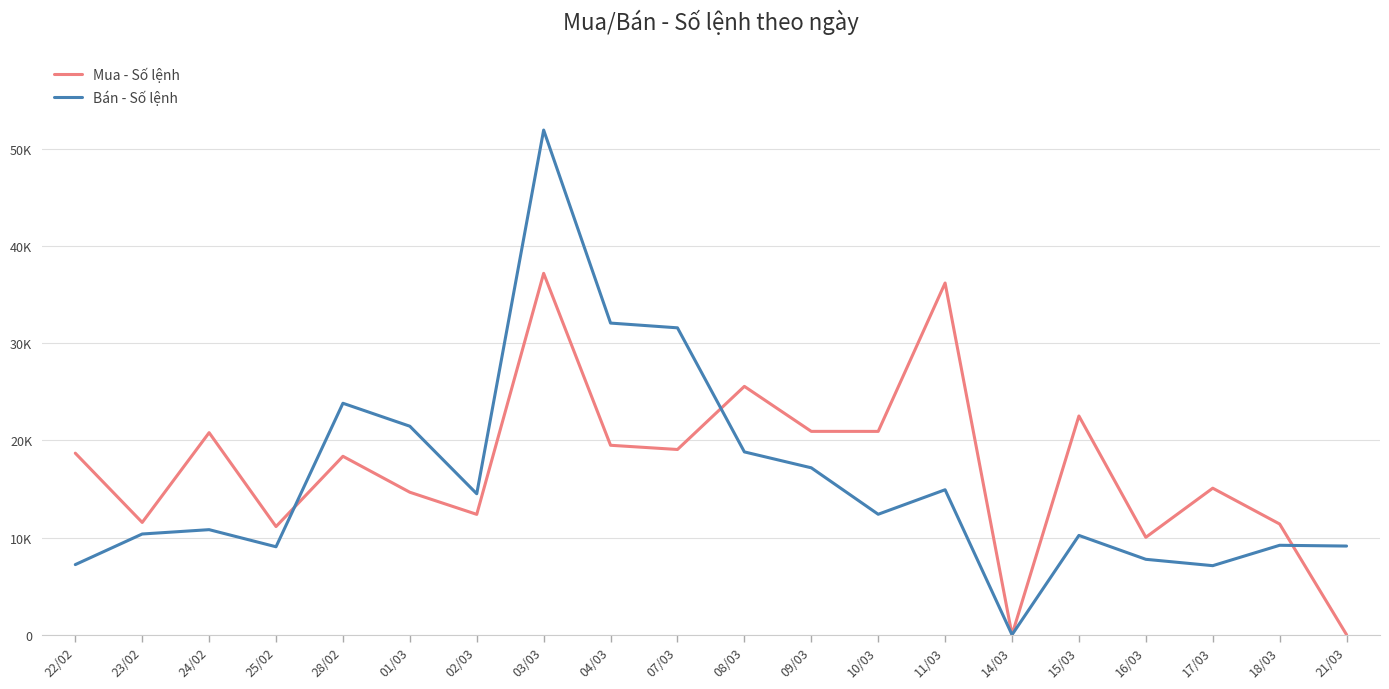

What is the total value across all series at 03/03?

89109